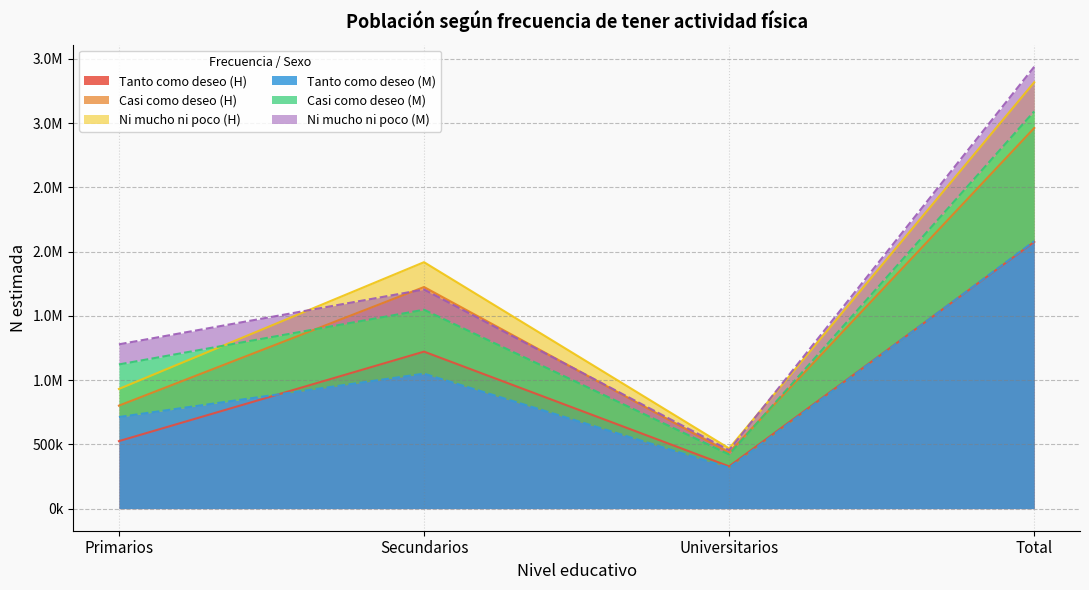

The Casi como deseo (Mujer N est.) series shows 706533 at Universitarios. True or false?

False